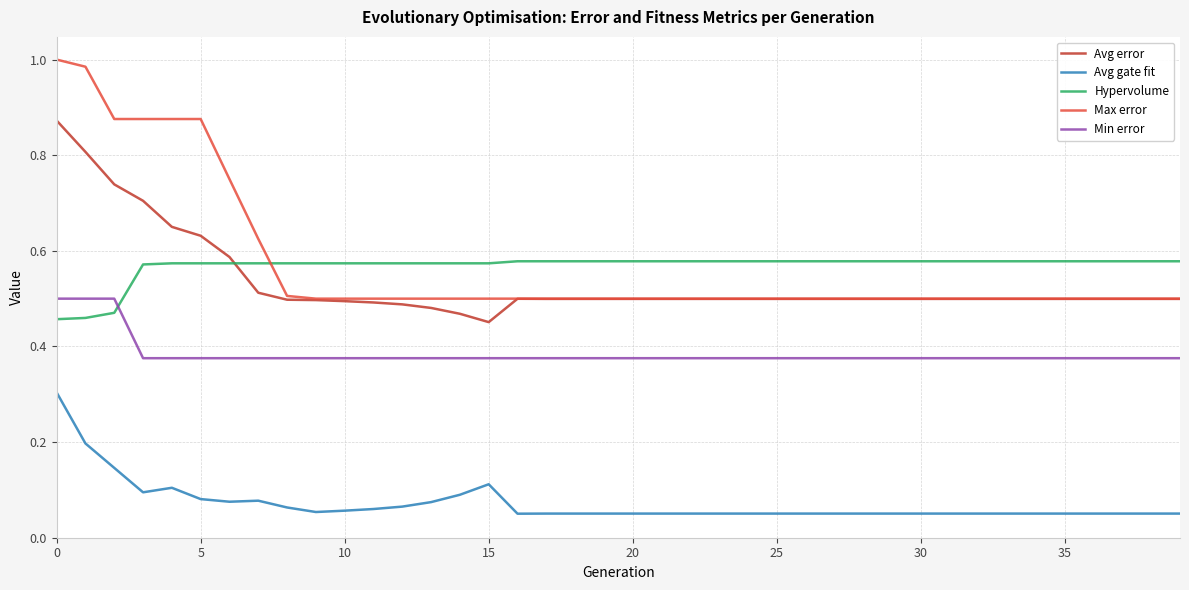

True or false: Hypervolume and Avg gate fit cross at least once.

False